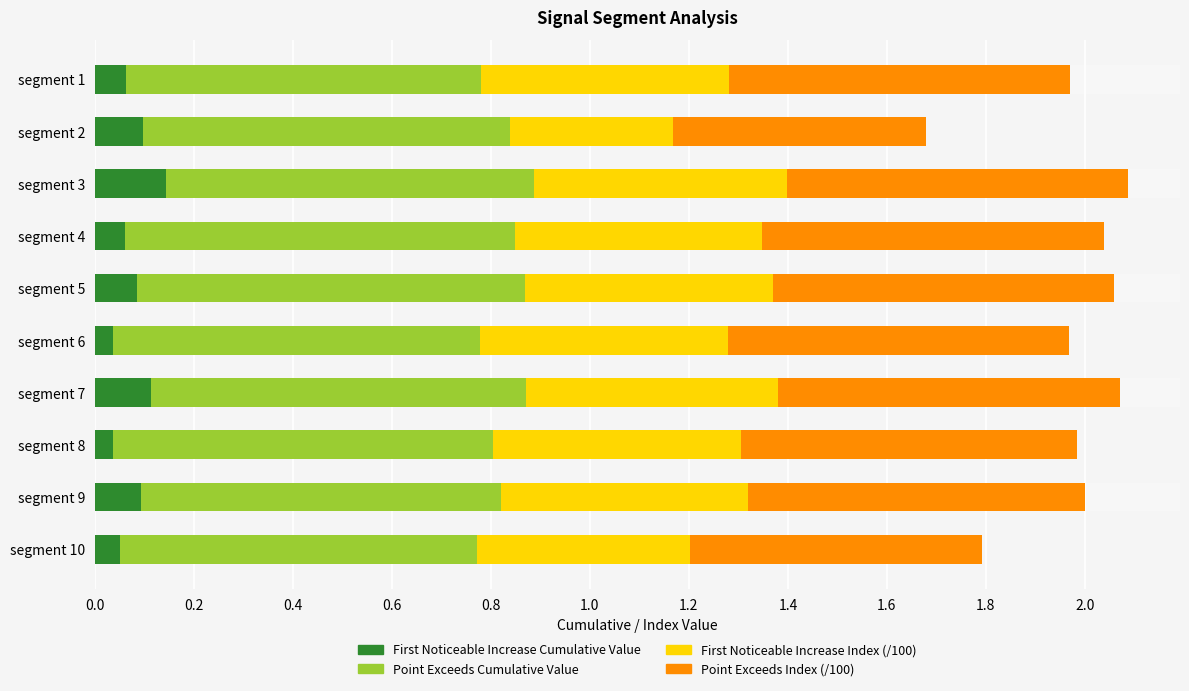

What is the average value of the First Noticeable Increase Cumulative Value series?

0.1